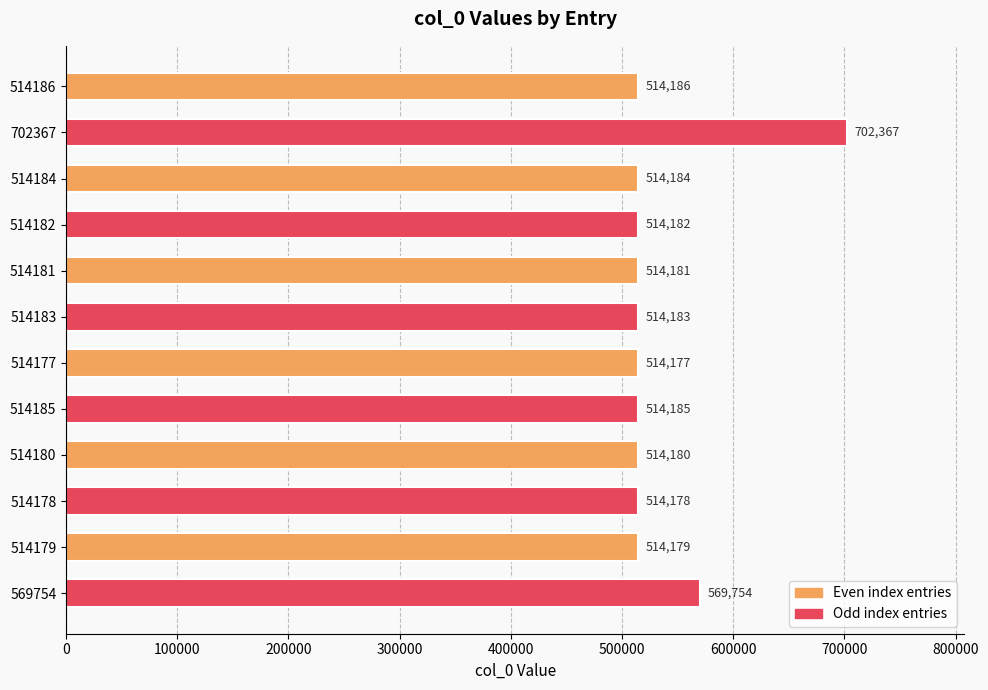

At which category does the chart reach its peak across all series?

702367